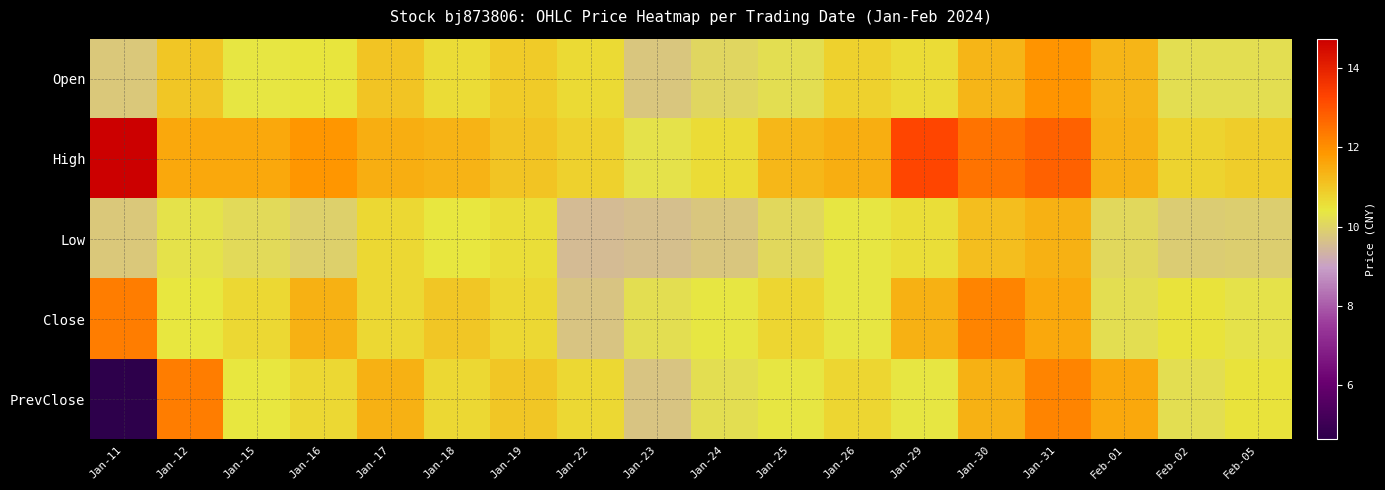

At how many categories does at least one series exceed 13?

2